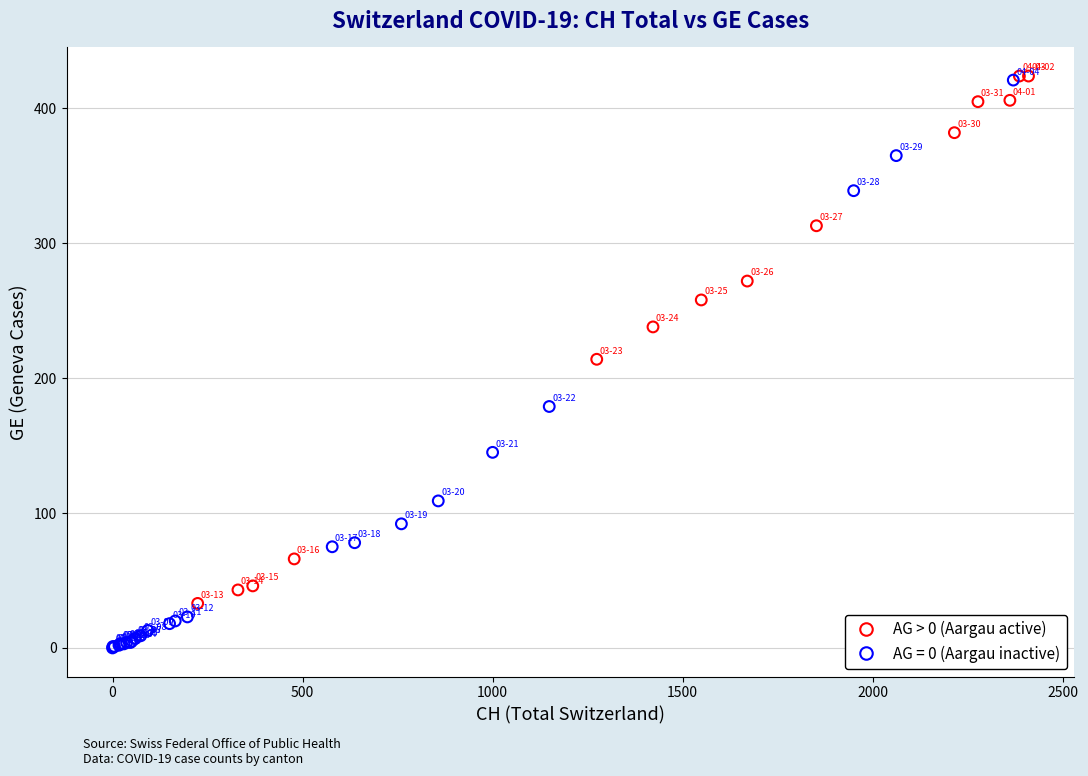

Which series has the widest spread of Y values?

AG = 0 (Aargau inactive)